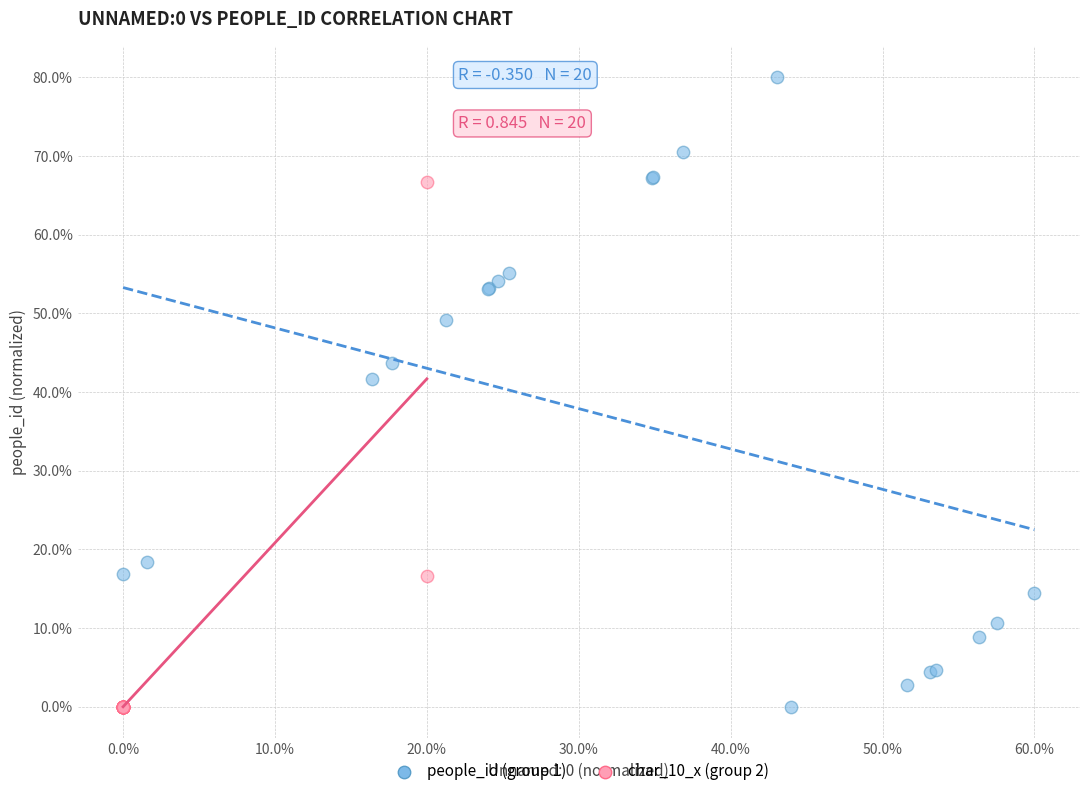

What are all the series names shown in the legend?

people_id (group 1), char_10_x (group 2)